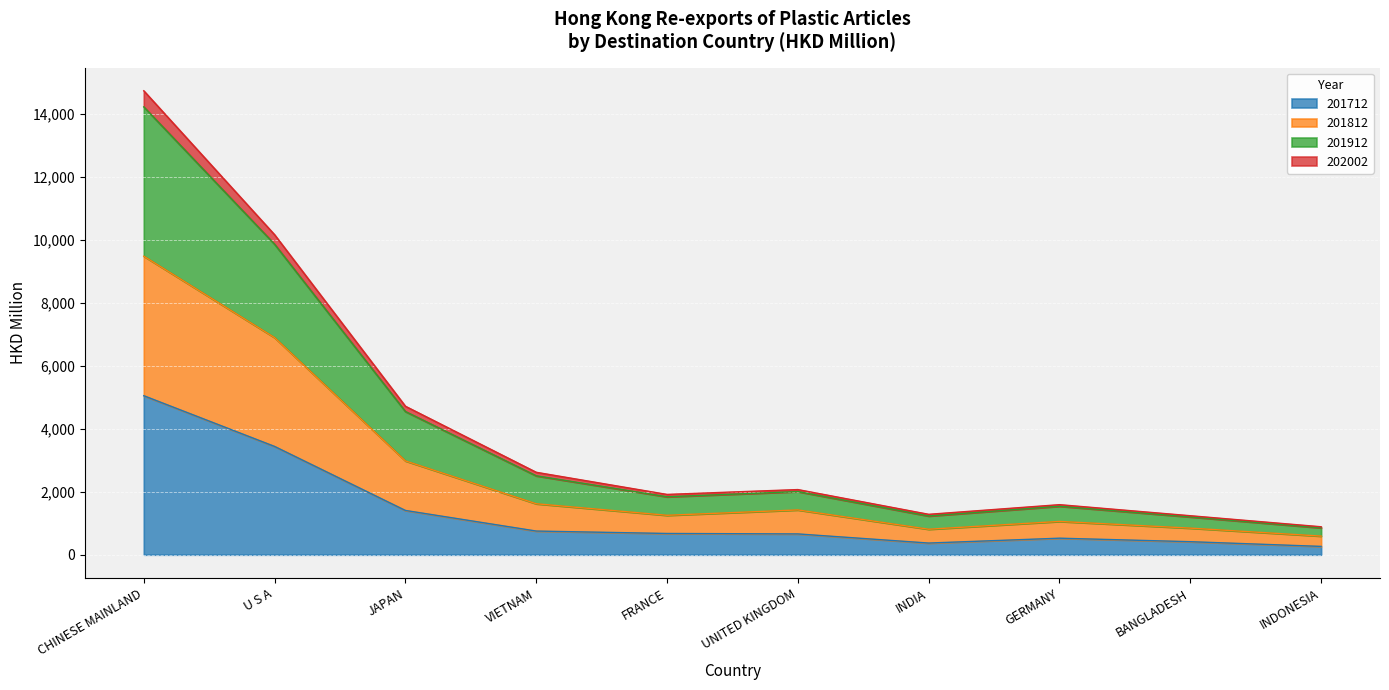

At which category is the sum across all series the highest?

CHINESE MAINLAND